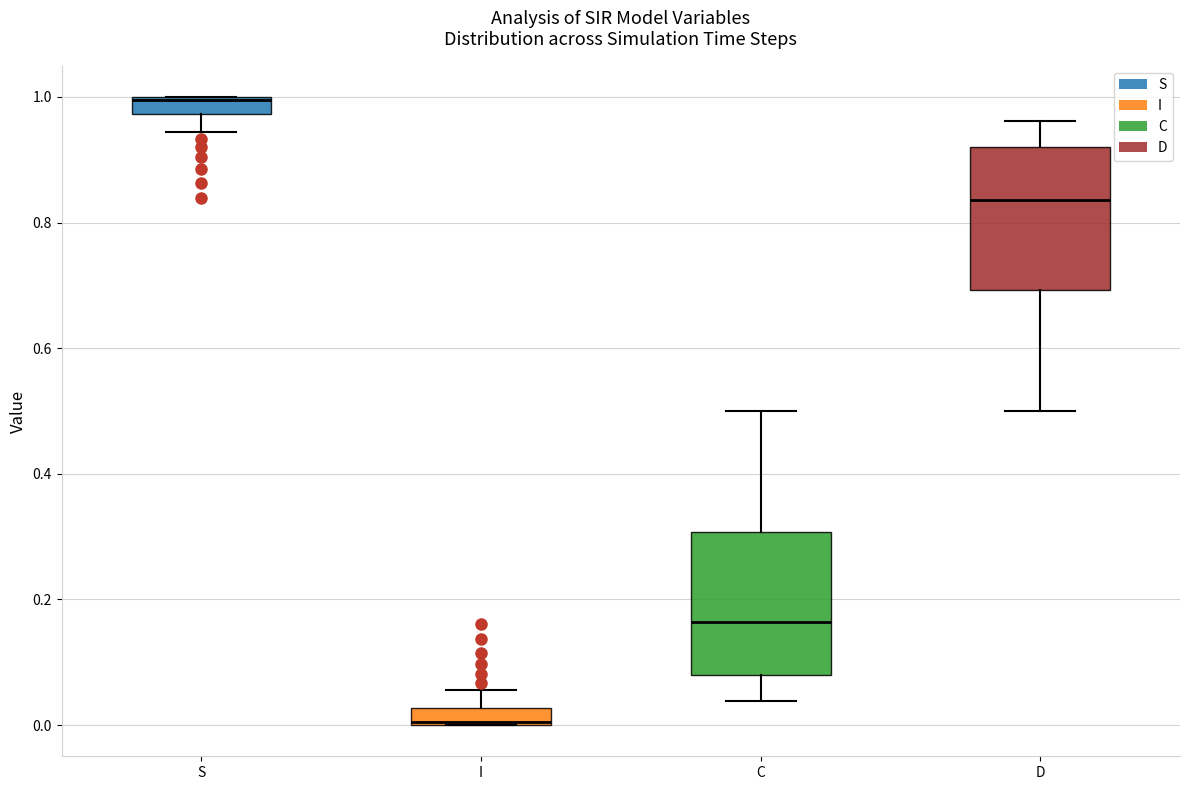

Where does the upper whisker of the box for I end on the y-axis? The values are not printed on the chart, so give them approximately, as read against the axis.

0.06